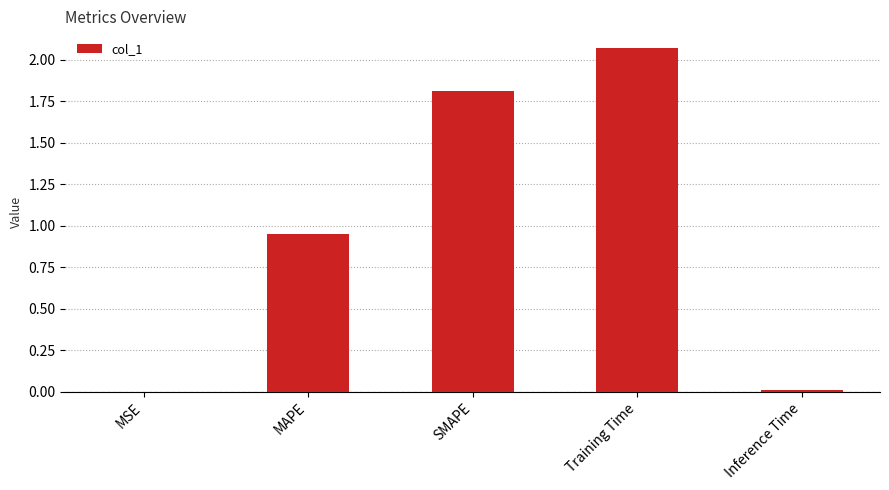

Which category has the highest value across all series?

Training Time